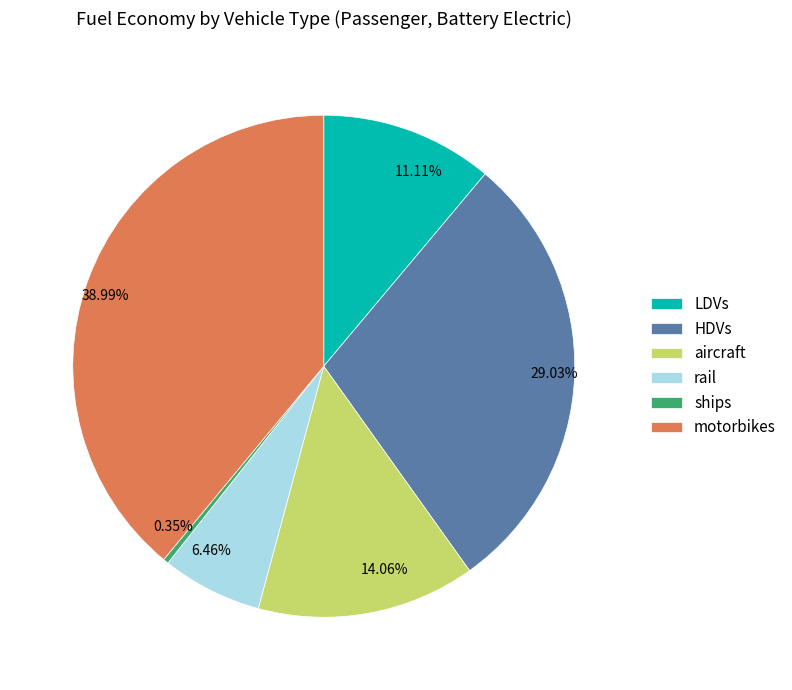

Between ships and motorbikes, which is larger?

motorbikes